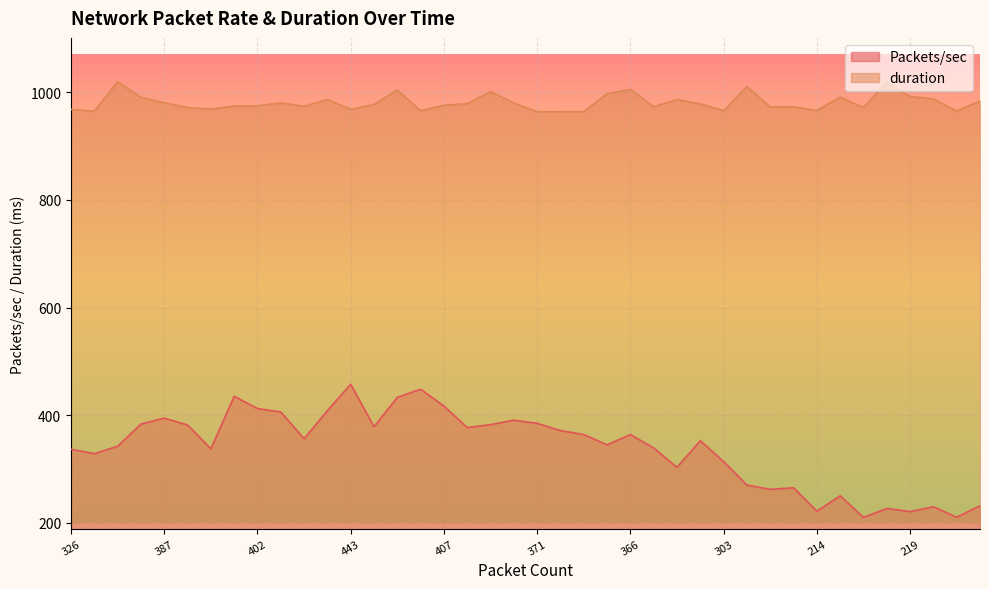

How many lines are shown in the chart?

2